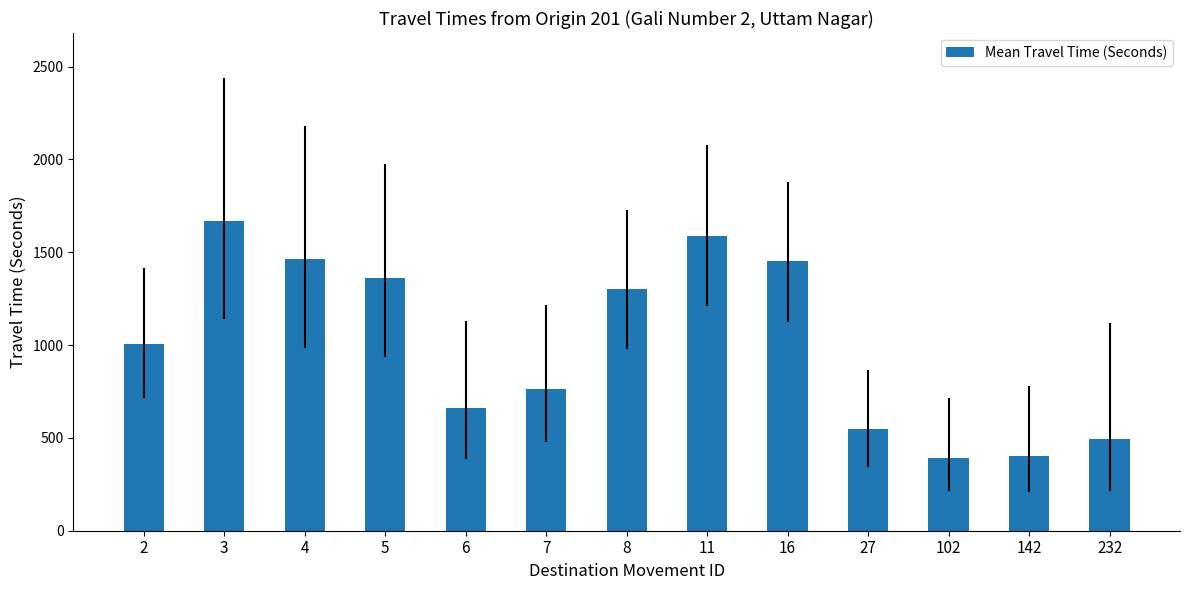

Approximately how many times larger is the value at 8 compared to 4?

0.9